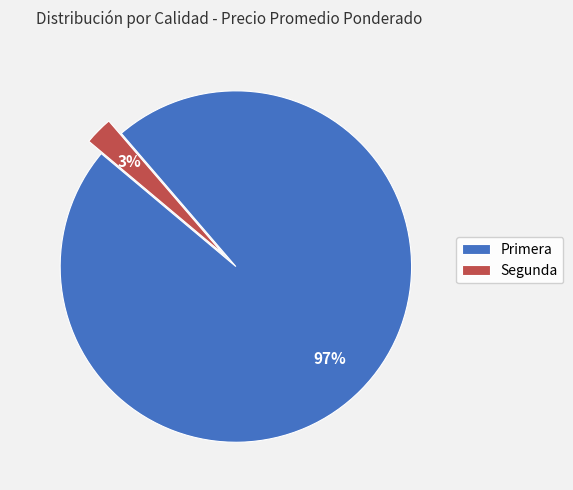

What percentage is the Segunda slice, to the nearest percent?

3%